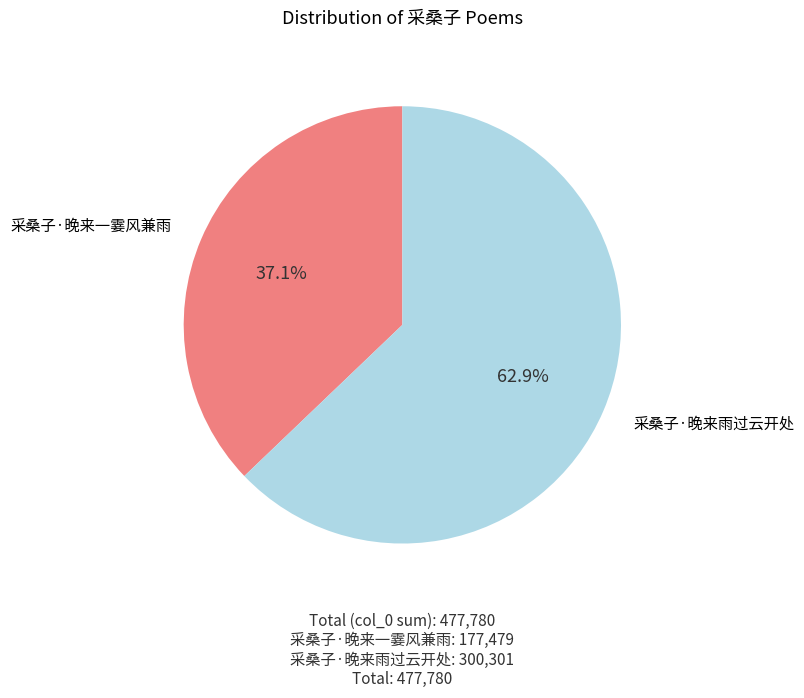

Approximately how many times larger is the value at 采桑子·晚来一霎风兼雨 compared to 采桑子·晚来雨过云开处?

0.6